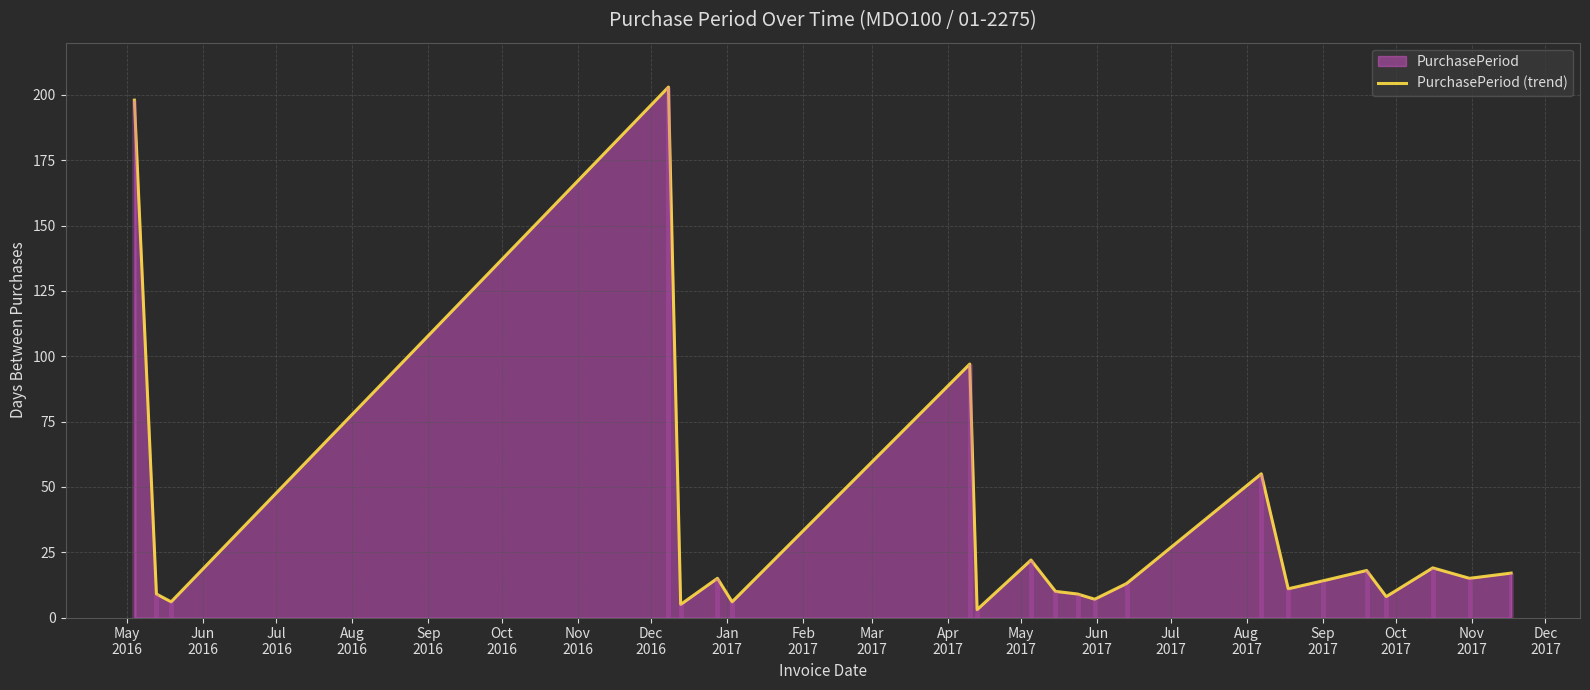

What is the maximum value for PurchasePeriod (trend)?

203